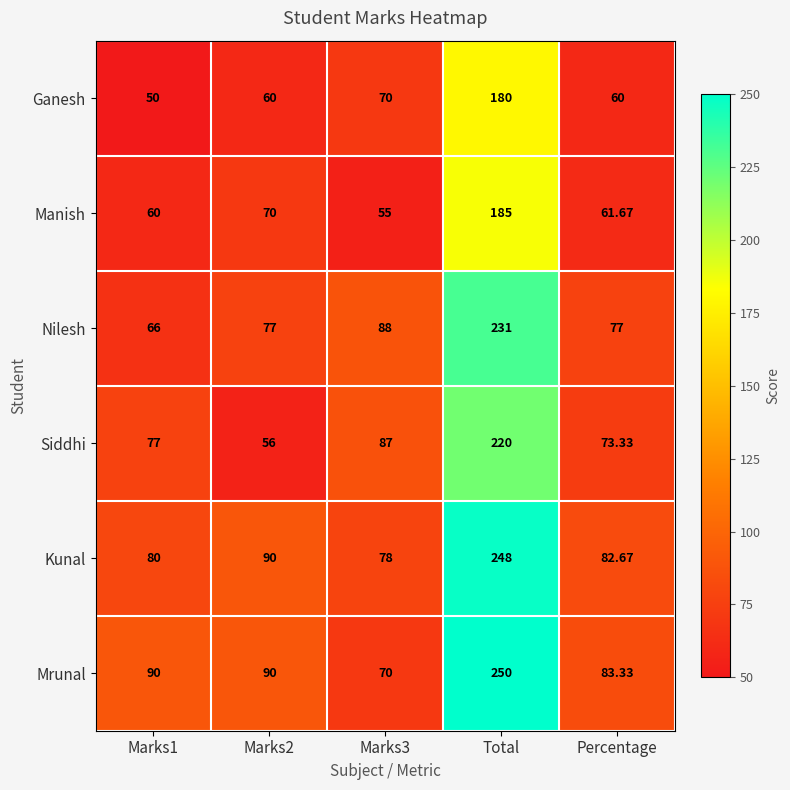

List the series in order of their peak value, highest first.

Mrunal, Kunal, Nilesh, Siddhi, Manish, Ganesh